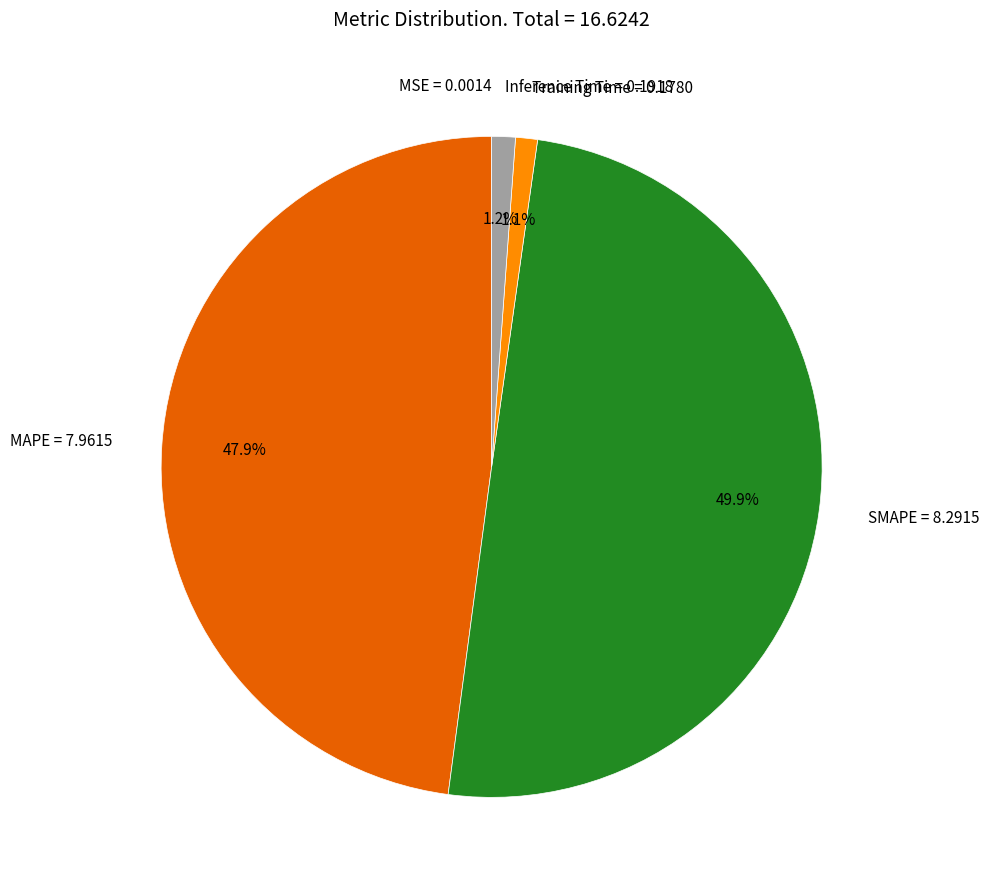

Approximately how many times larger is the value at MAPE = 7.9615 compared to SMAPE = 8.2915?

1.0